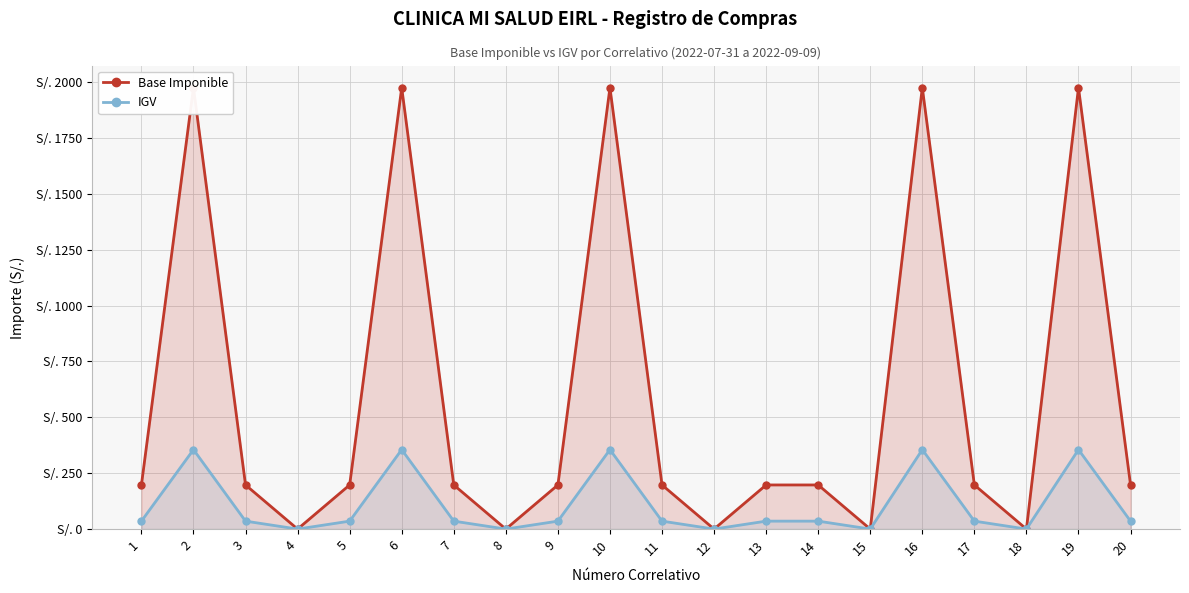

Which series has the largest range (max minus min)?

Base Imponible